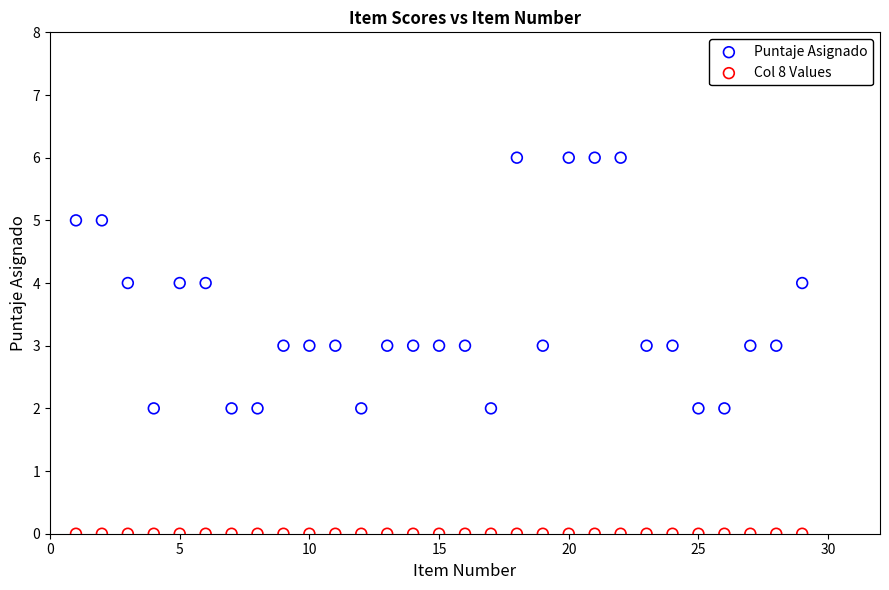

Which series contains the lowest Y value?

Col 8 Values